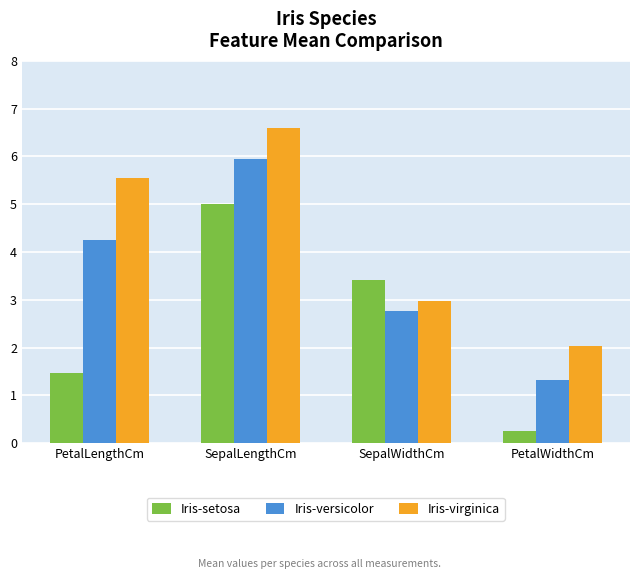

At which label does Iris-setosa first exceed 3?

SepalLengthCm